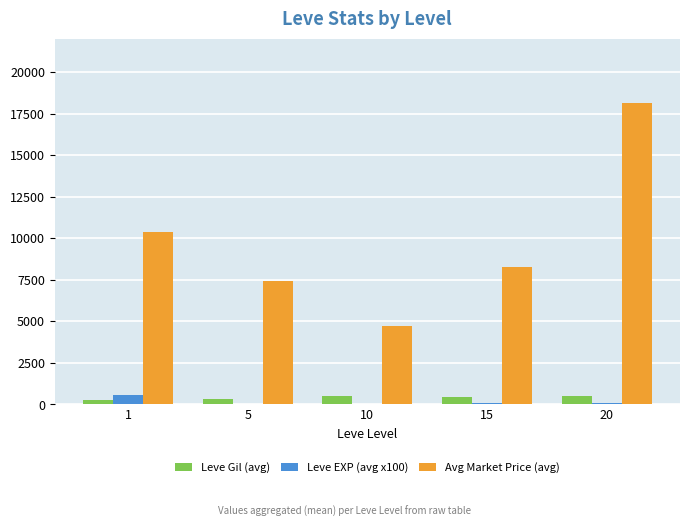

What is the maximum value shown in the chart?

18148